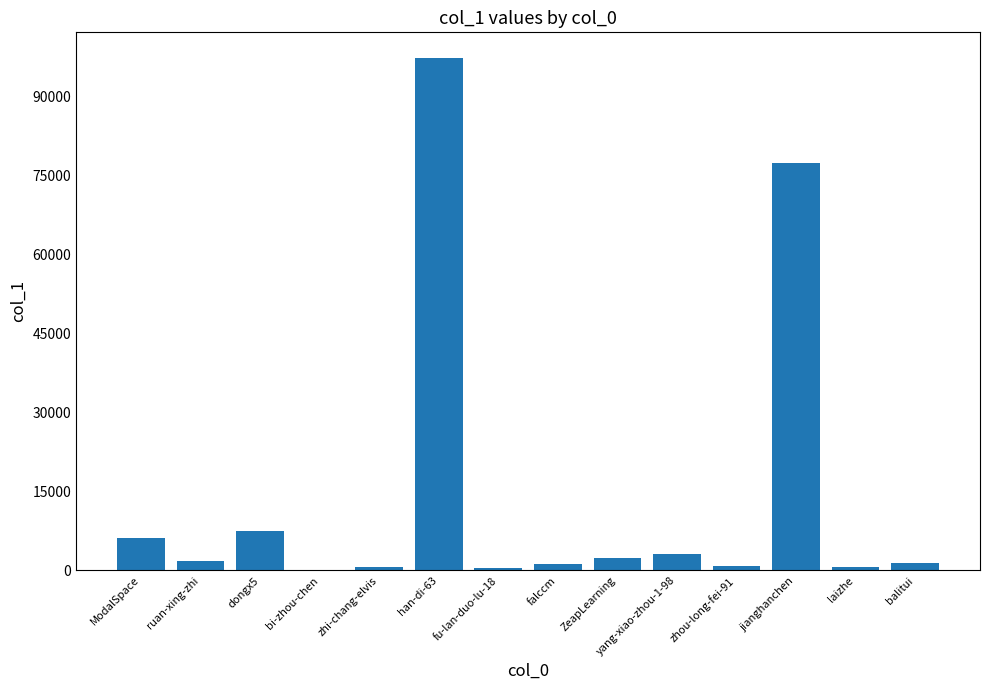

What is the sum of all values?

201113